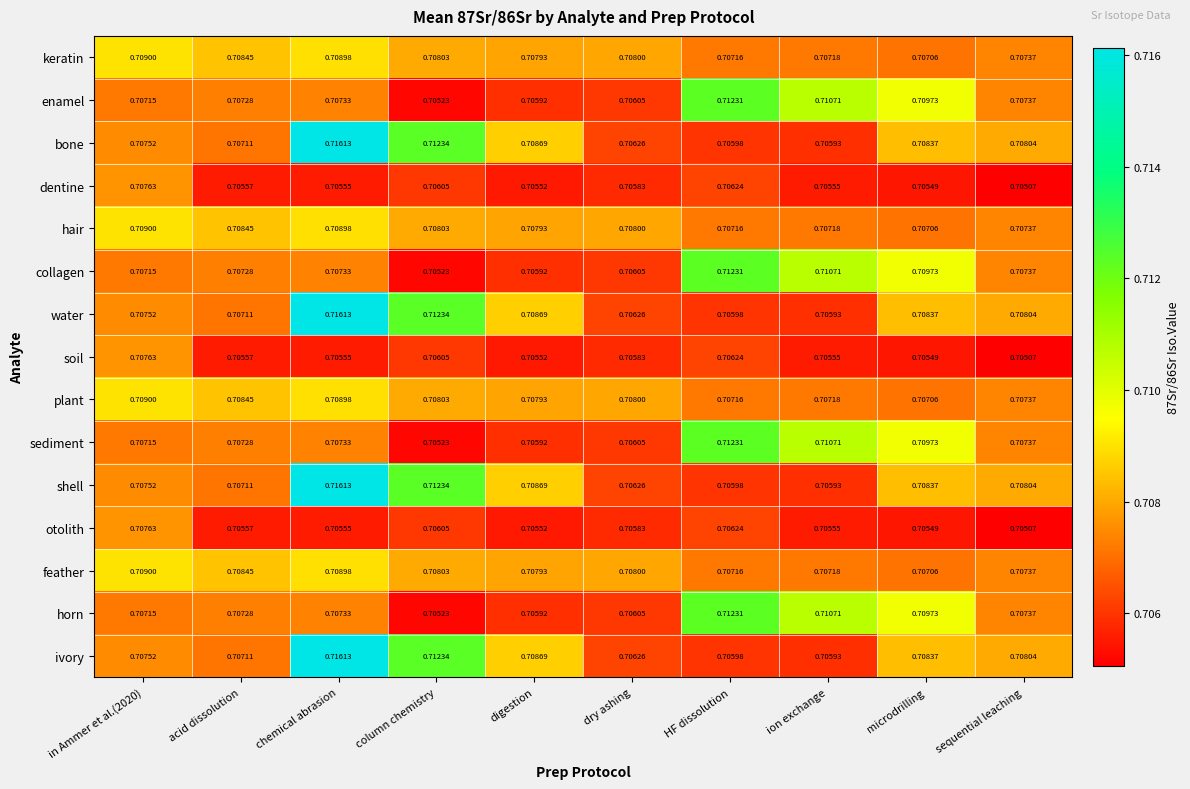

Which category has the lowest value in the enamel series?

column chemistry